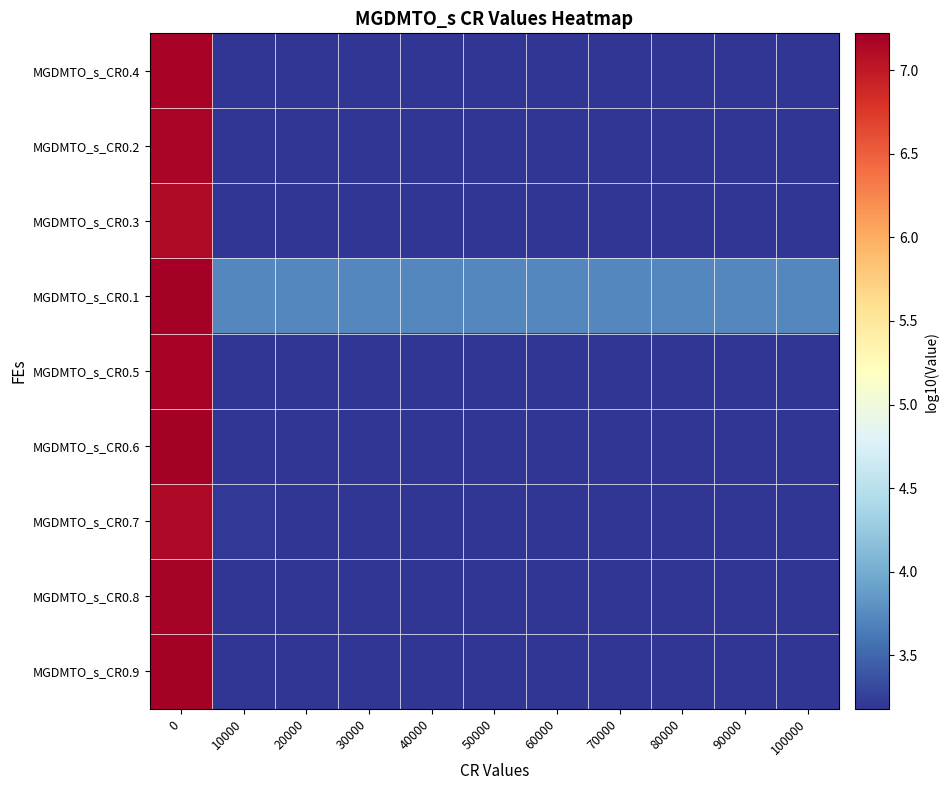

What is the greatest value displayed?

7.2